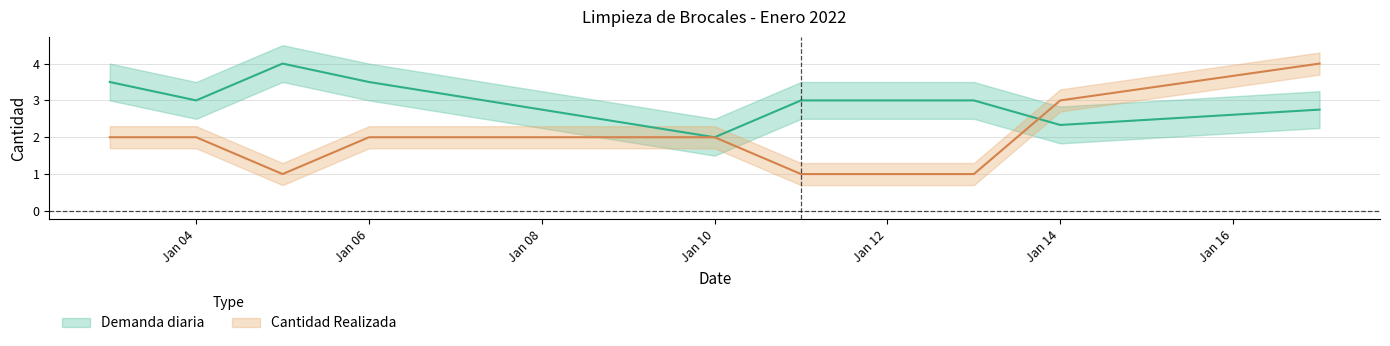

True or false: Cantidad Realizada has more than 2 points higher than both neighbors.

False